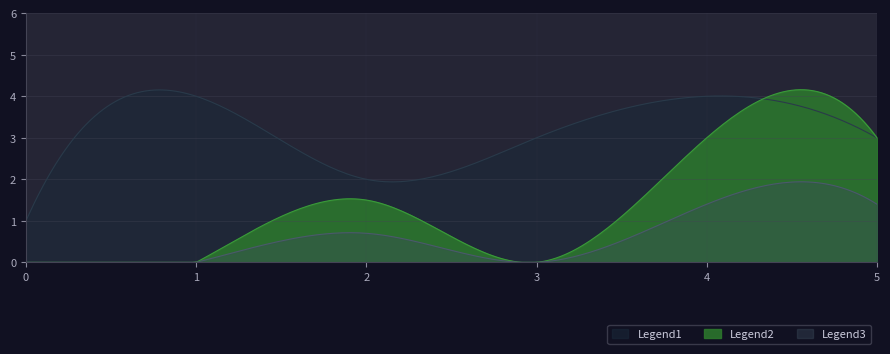

What are all the series names shown in the legend?

Legend1, Legend2, Legend3